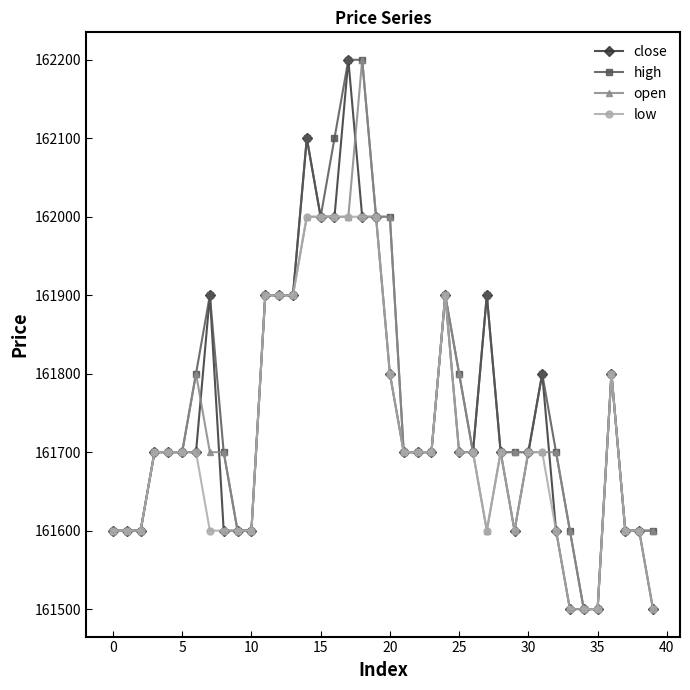

True or false: high has more than 0 interior local peaks.

True